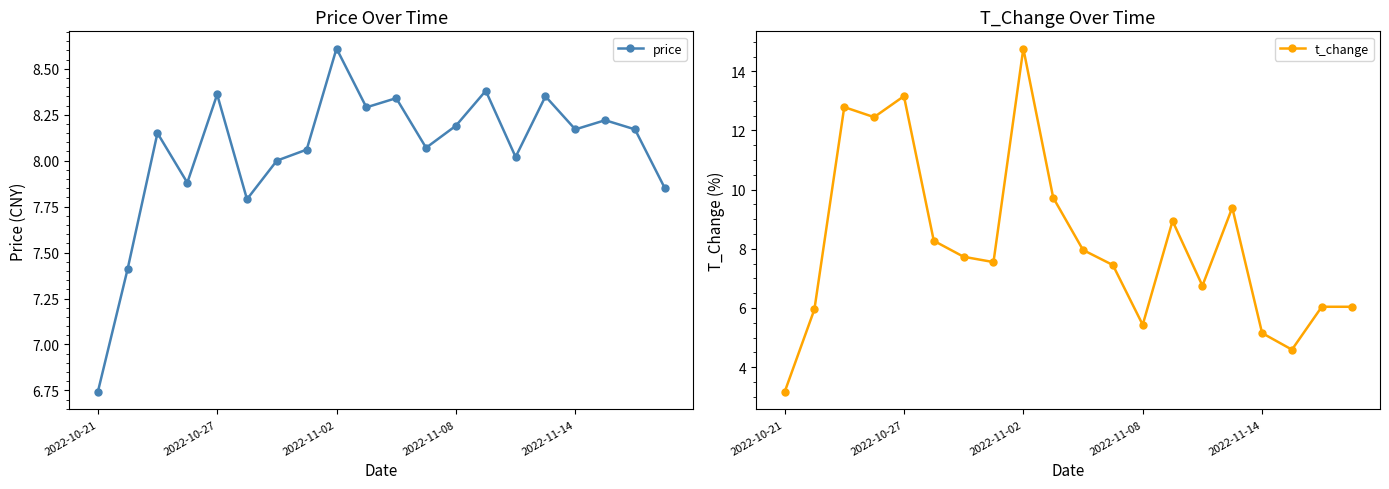

List the series in order of their peak value, lowest first.

price, t_change